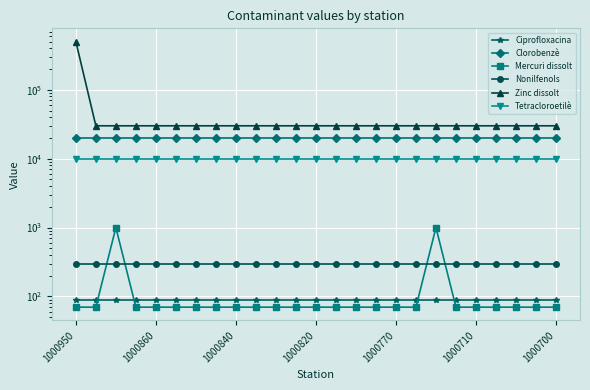

List the labels in order of Zinc dissolt value, largest first.

1000950, 1000860, 1000840, 1000820, 1000770, 1000710, 1000700, 7, 8, 9, 10, 11, 12, 13, 14, 15, 16, 17, 18, 19, 20, 21, 22, 23, 24